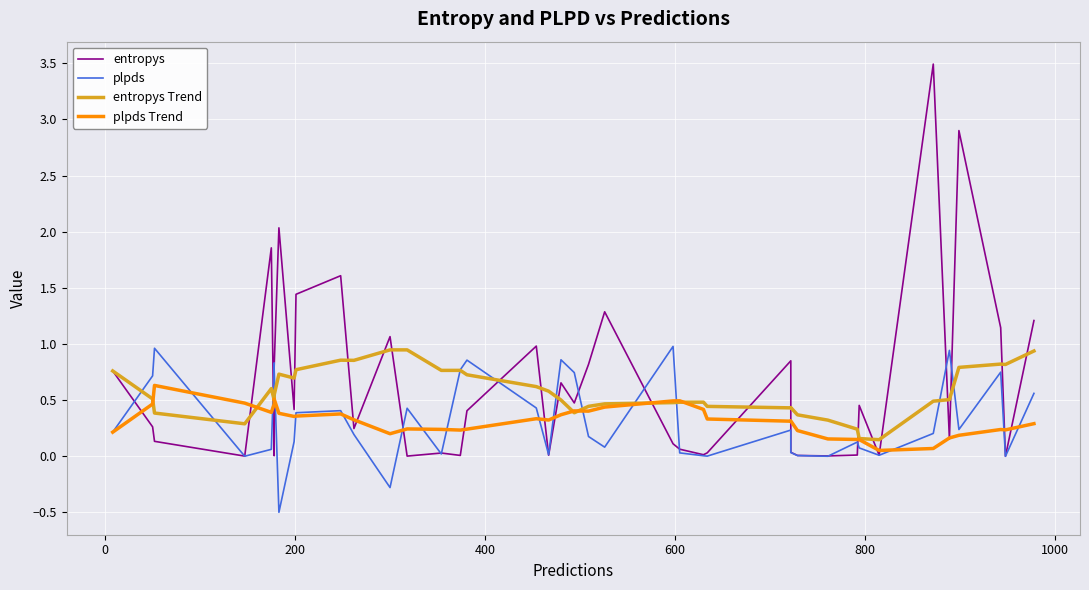

Reading right to left, list all the values displayed in this chart.

entropys: 1.2	0.0	1.1	2.9	0.2	3.5	0.0	0.5	0.0	0.0	0.0	0.0	0.9	0.0	0.0	0.1	0.1	1.3	0.8	0.5	0.7	0.0	1.0	0.4	0.0	0.0	0.0	1.1	0.2	1.6	1.4	0.4	2.0	0.8	0.0	1.9	0.0	0.1	0.3	0.8
plpds: 0.6	0.0	0.7	0.2	0.9	0.2	0.0	0.1	0.1	0.0	0.0	0.0	0.2	0.0	0.0	0.0	1.0	0.1	0.2	0.7	0.9	0.0	0.4	0.9	0.8	0.0	0.4	-0.3	0.2	0.4	0.4	0.1	-0.5	0.8	0.8	0.1	0.0	1.0	0.7	0.2
entropys Trend: 0.9	0.8	0.8	0.8	0.5	0.5	0.1	0.2	0.2	0.3	0.4	0.4	0.4	0.4	0.5	0.5	0.5	0.5	0.4	0.4	0.5	0.6	0.6	0.7	0.8	0.8	0.9	0.9	0.9	0.9	0.8	0.7	0.7	0.5	0.5	0.6	0.3	0.4	0.5	0.8
plpds Trend: 0.3	0.2	0.2	0.2	0.2	0.1	0.1	0.1	0.1	0.2	0.2	0.3	0.3	0.3	0.4	0.5	0.5	0.4	0.4	0.4	0.4	0.3	0.3	0.2	0.2	0.2	0.2	0.2	0.3	0.4	0.4	0.4	0.4	0.5	0.5	0.4	0.5	0.6	0.5	0.2